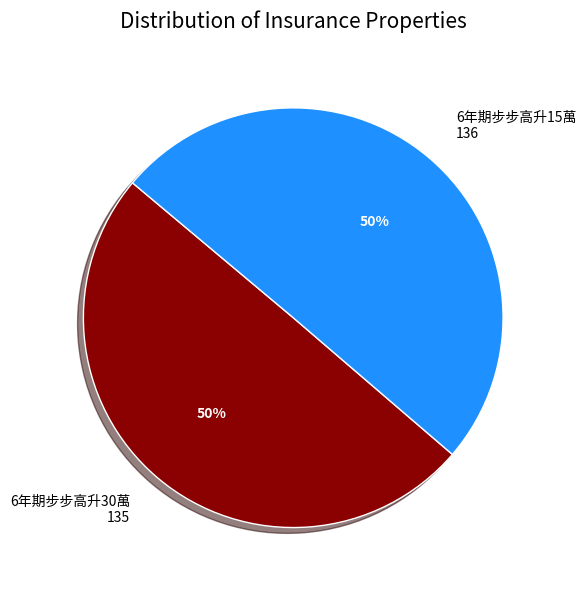

Count the number of slices in the pie.

2